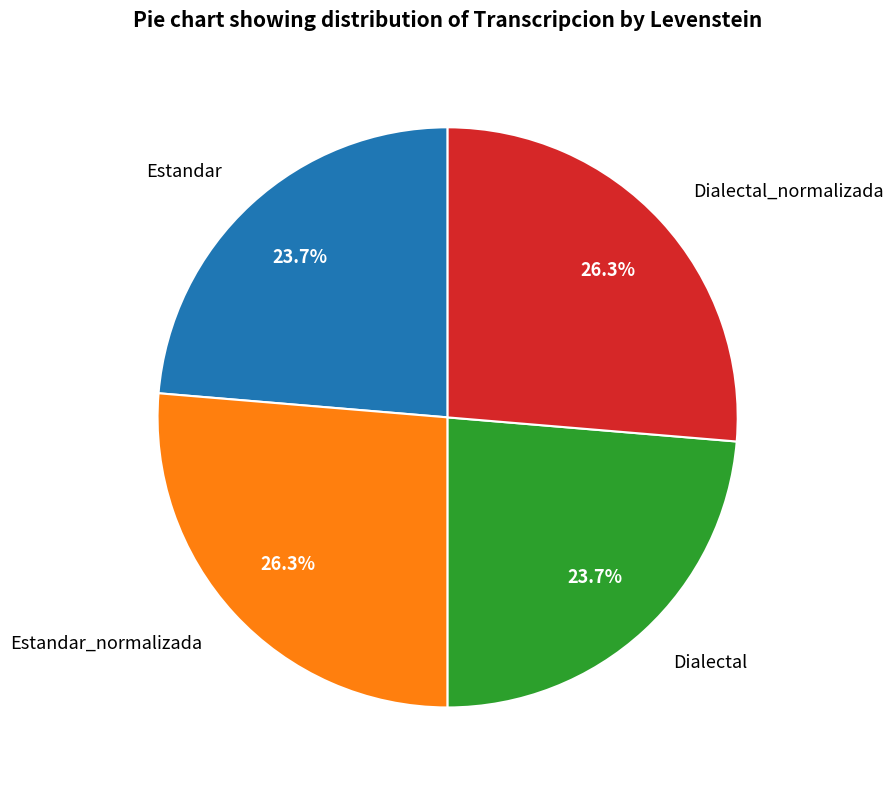

Does Estandar_normalizada account for over 50% of the chart?

No